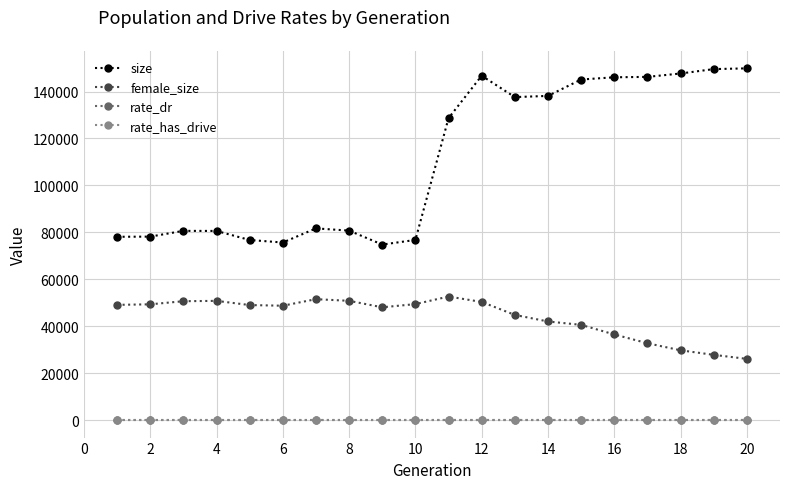

What is the maximum value for size?

149866.0